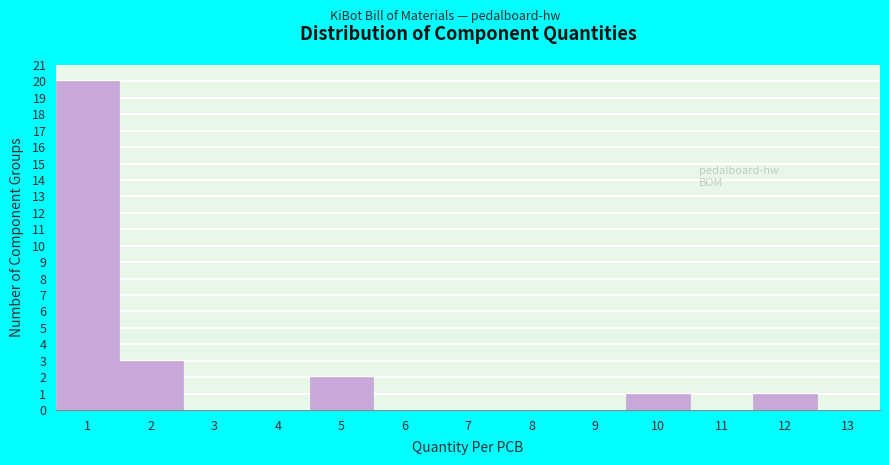

Over which range of the x-axis is the bar tallest?

0.5 to 1.5